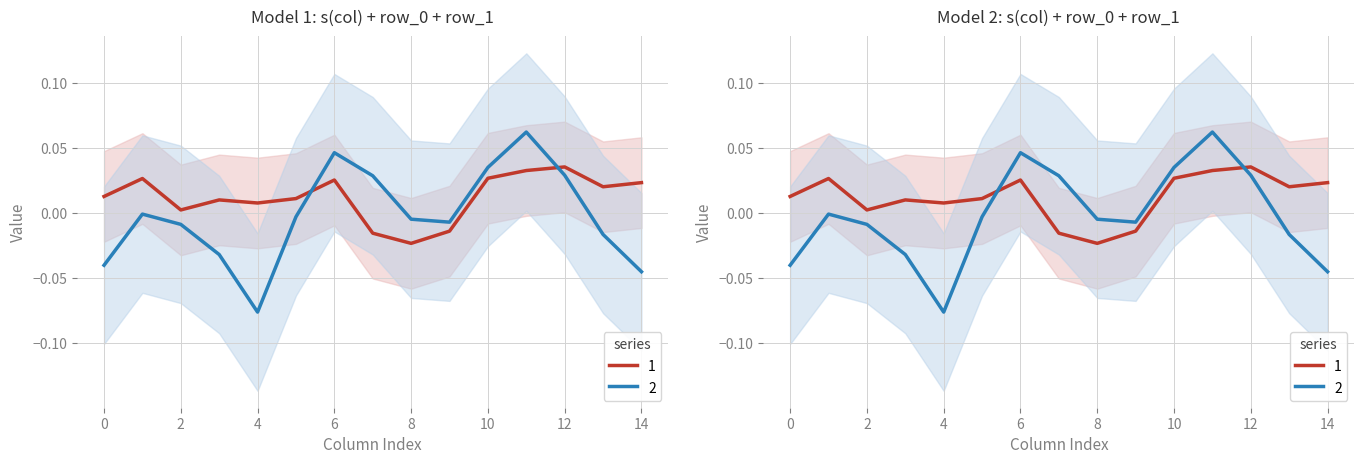

Which label corresponds to the largest value in the chart?

2